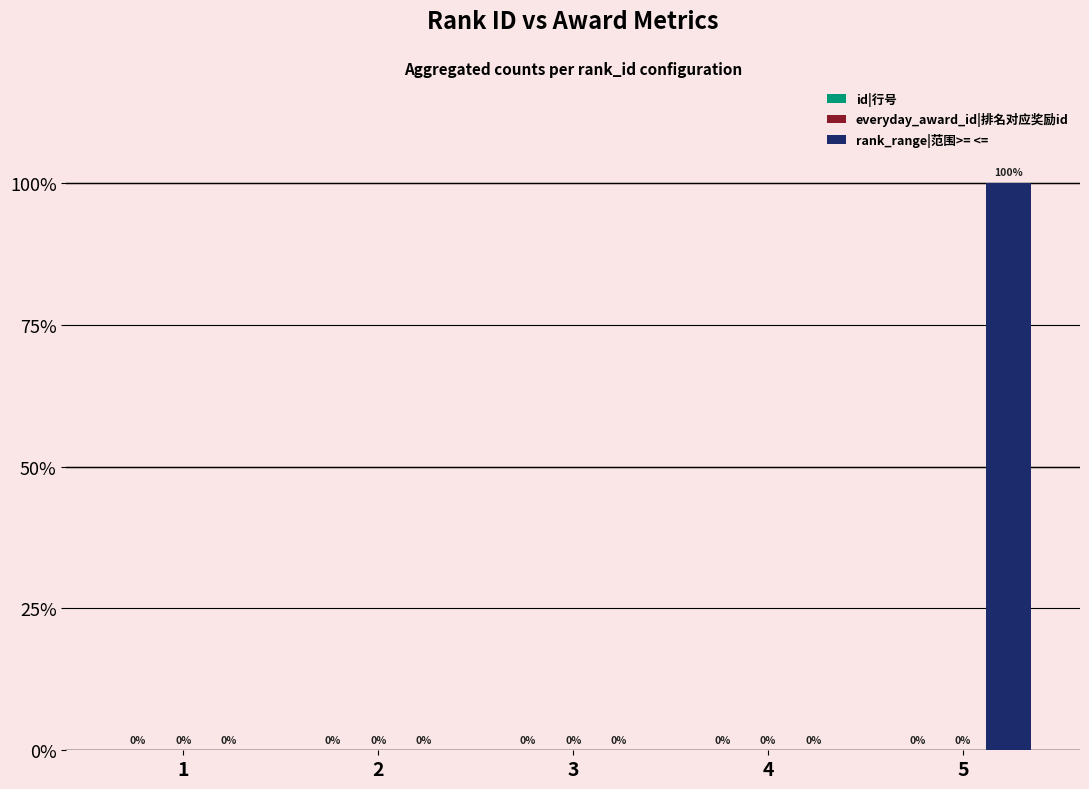

Which category has the highest value across all series?

5